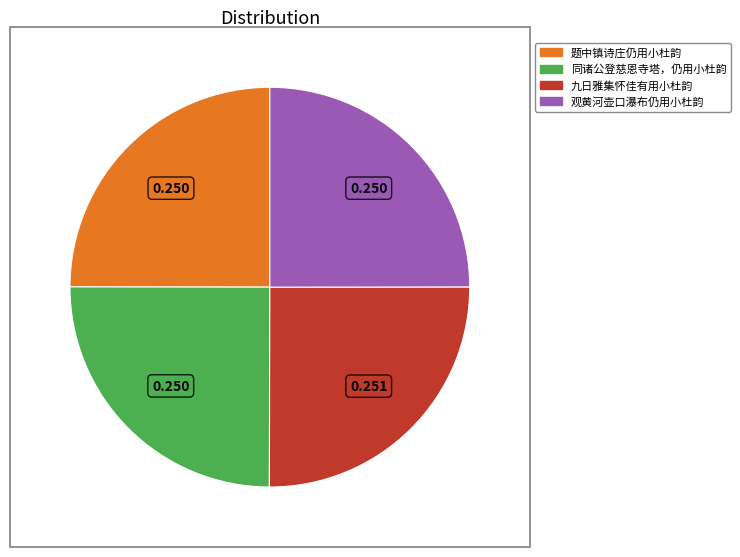

Does 九日雅集怀佳有用小杜韵 account for over 50% of the chart?

No